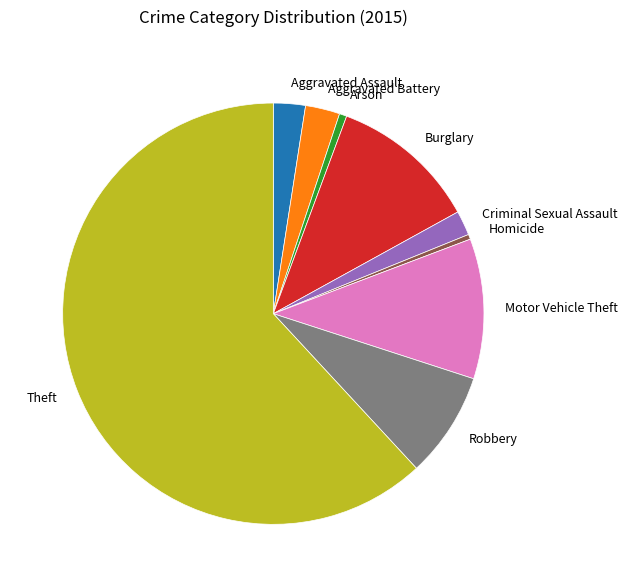

Is the sum of Aggravated Battery and Motor Vehicle Theft greater than half?

No